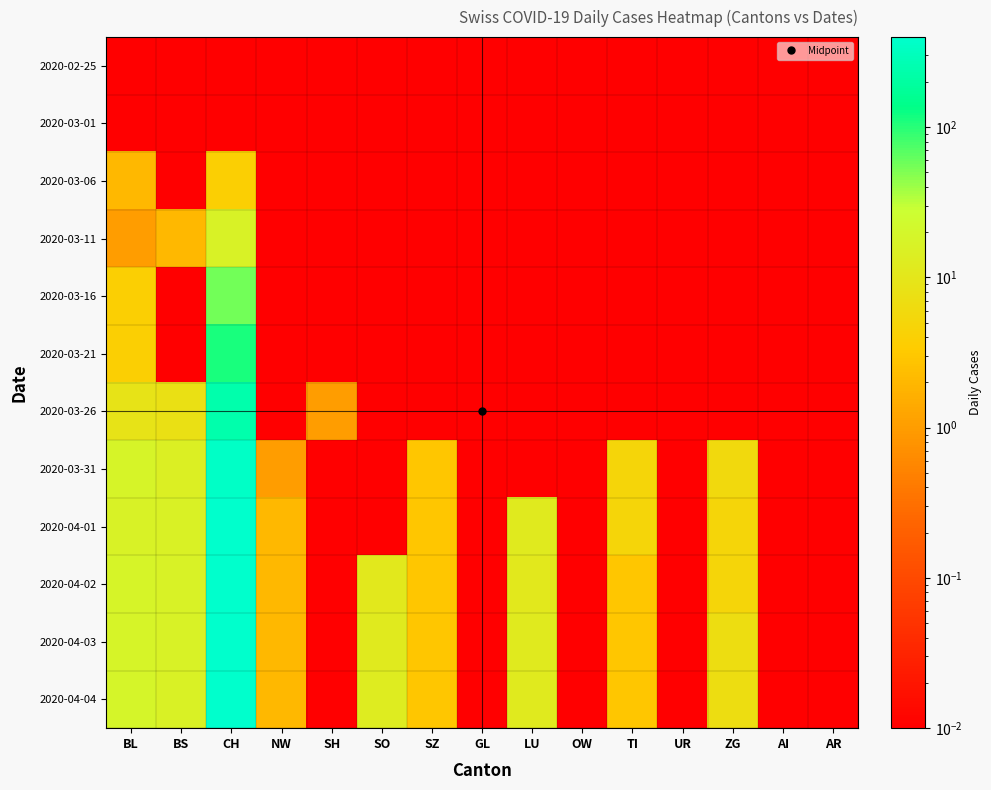

Which series has the widest spread of values?

2020-04-03